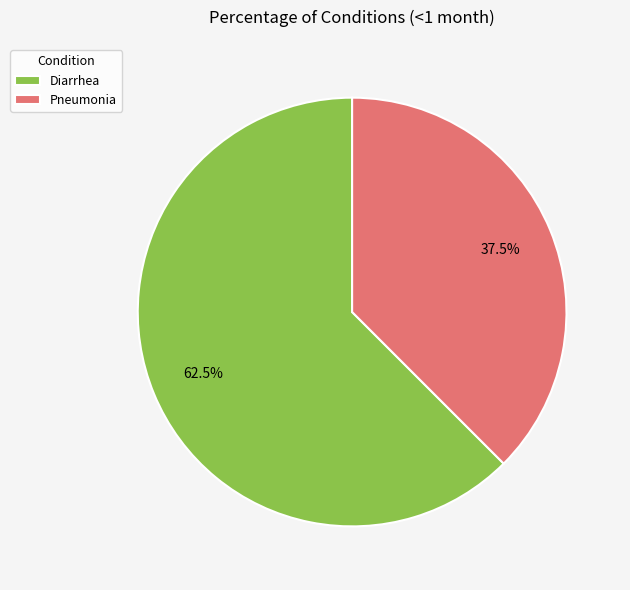

Which category accounts for the majority?

Diarrhea